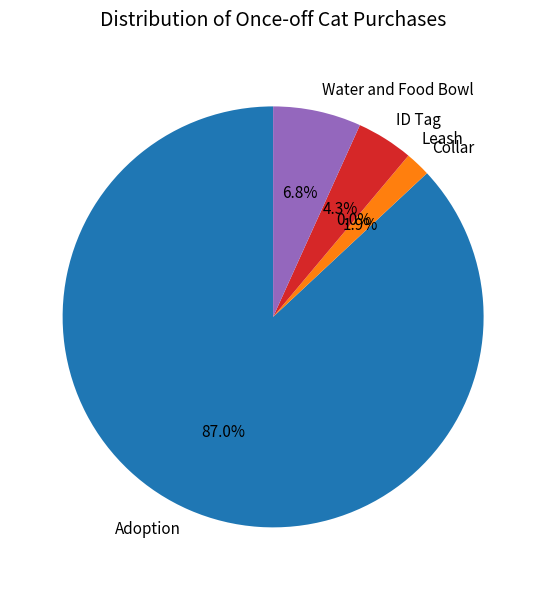

What is the smallest slice in the pie chart?

Leash